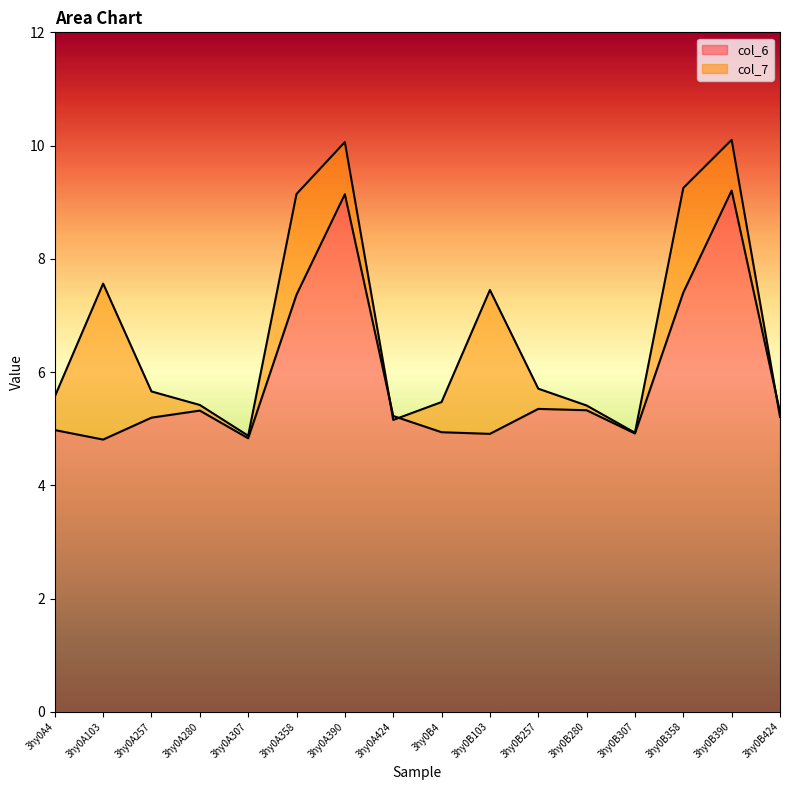

What are all the series names shown in the legend?

col_6, col_7